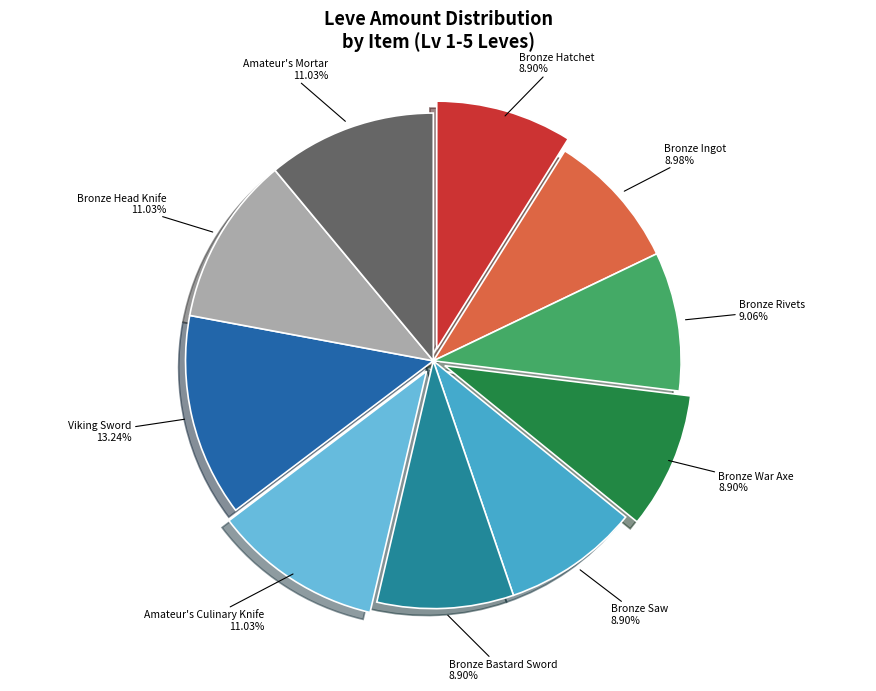

How many segments does this pie chart have?

10